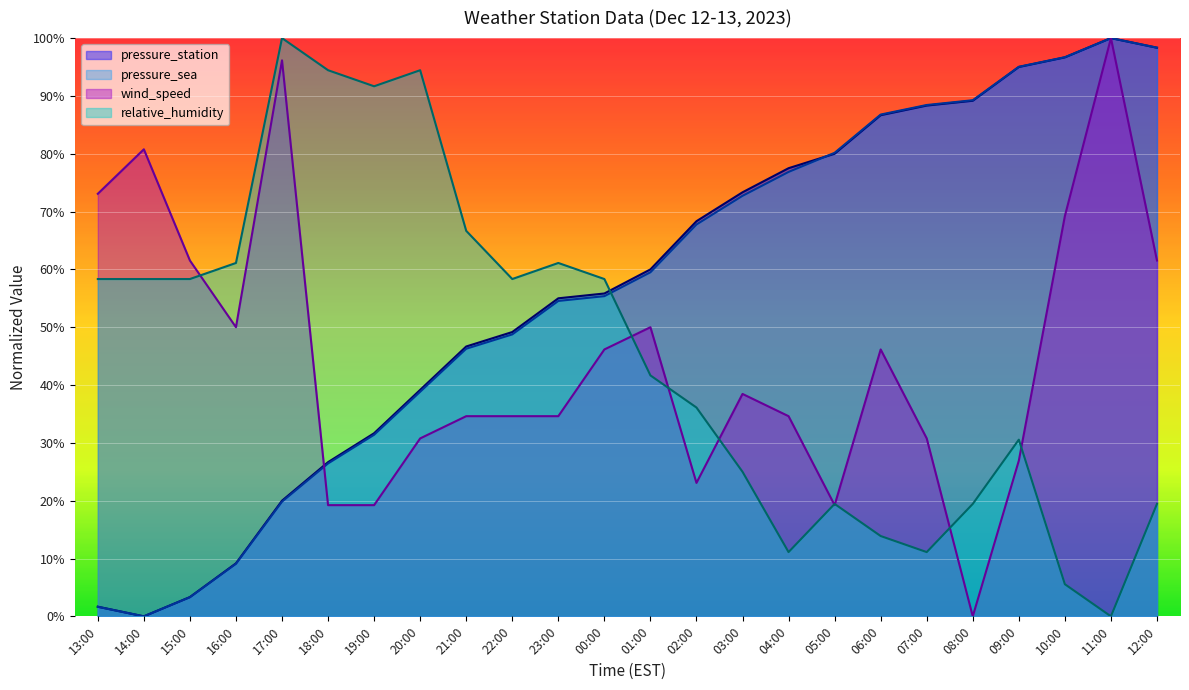

Is the value of relative_humidity at 05:00 greater than the value of pressure_station at 16:00?

Yes